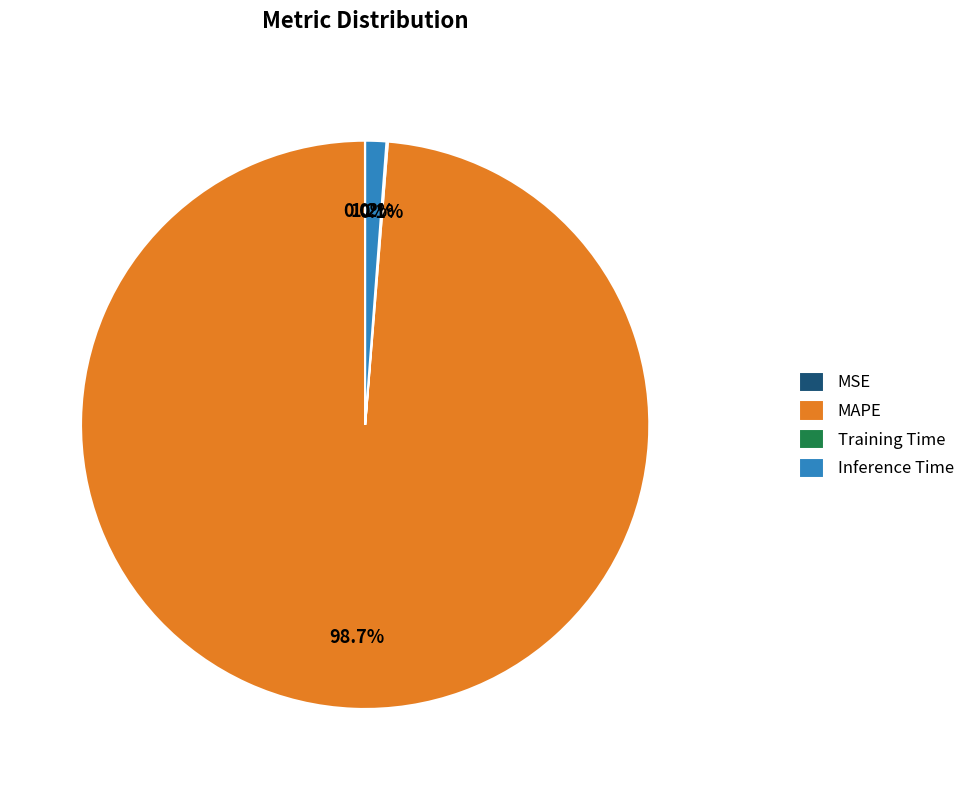

Which slice is the largest?

MAPE